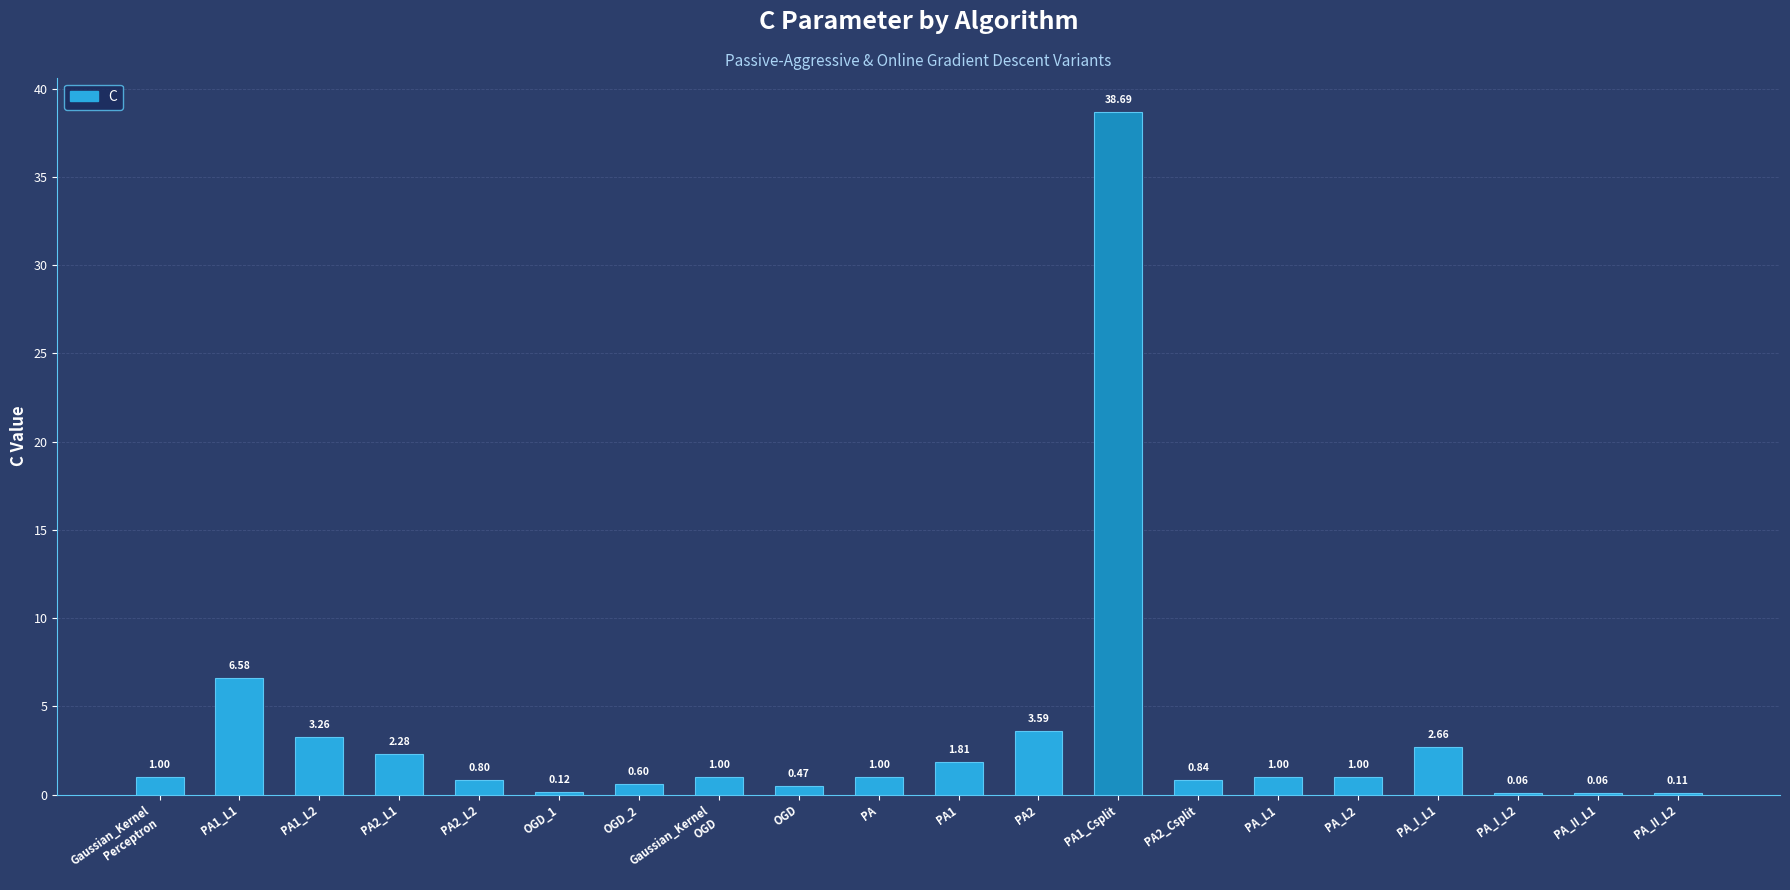

Where is the data nearest to the value 19?

PA1_L1